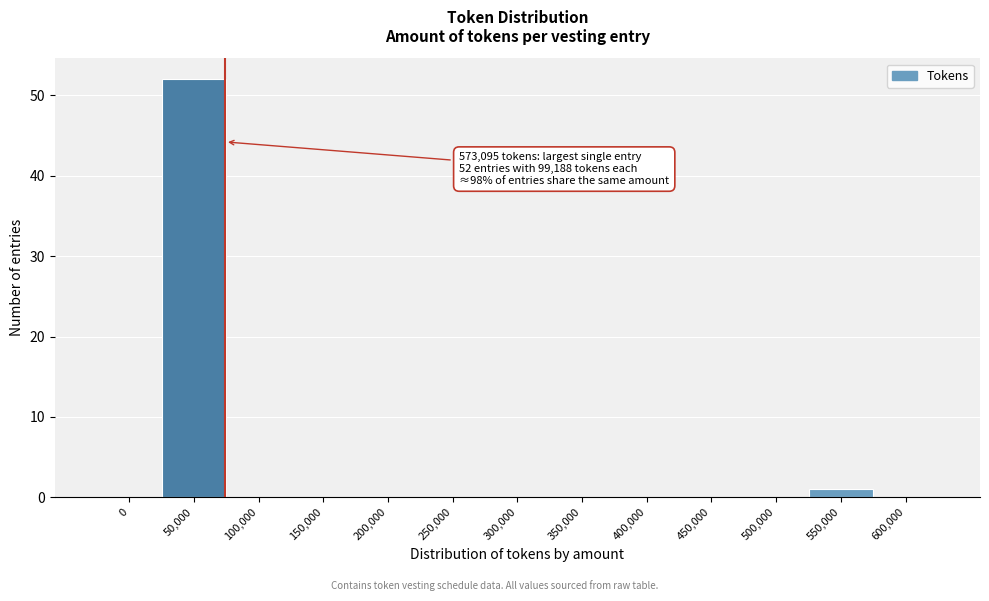

Reading left to right, extract all data points from this chart.

0=0	50,000=52	100,000=0	150,000=0	200,000=0	250,000=0	300,000=0	350,000=0	400,000=0	450,000=0	500,000=0	550,000=1	600,000=0